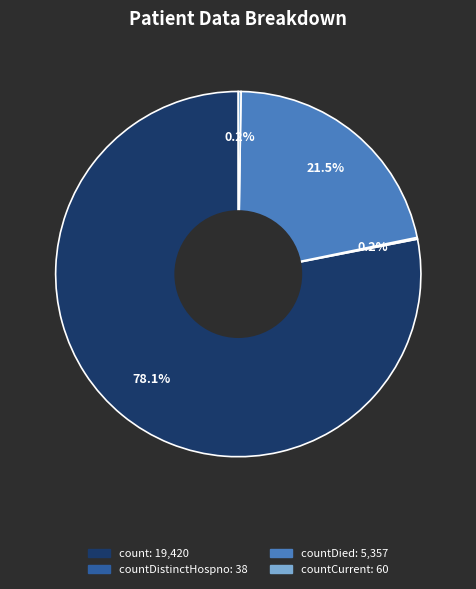

To the nearest percent, what is the difference between the largest and smallest slice percentages?

78%